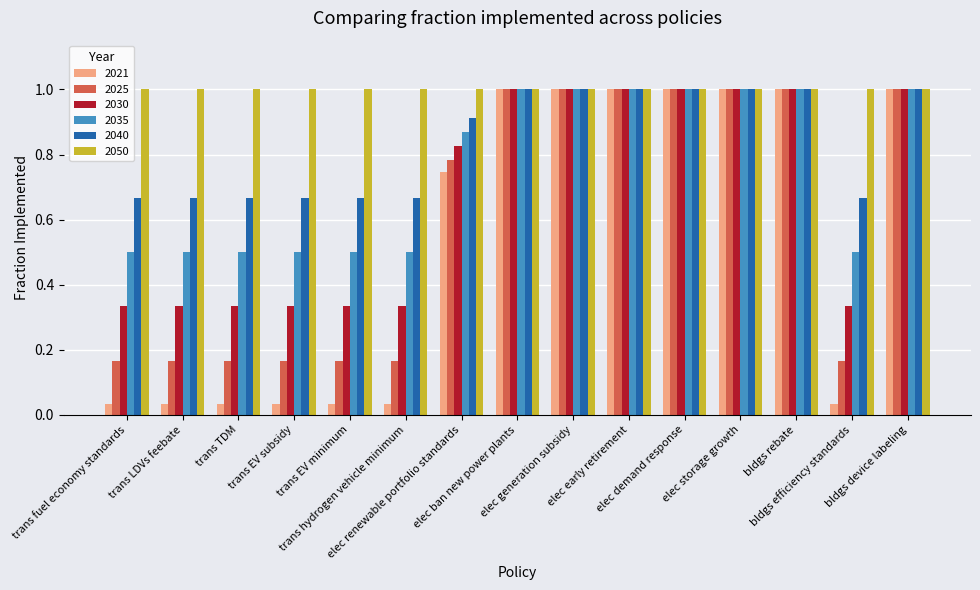

How many bars are there in total?

90